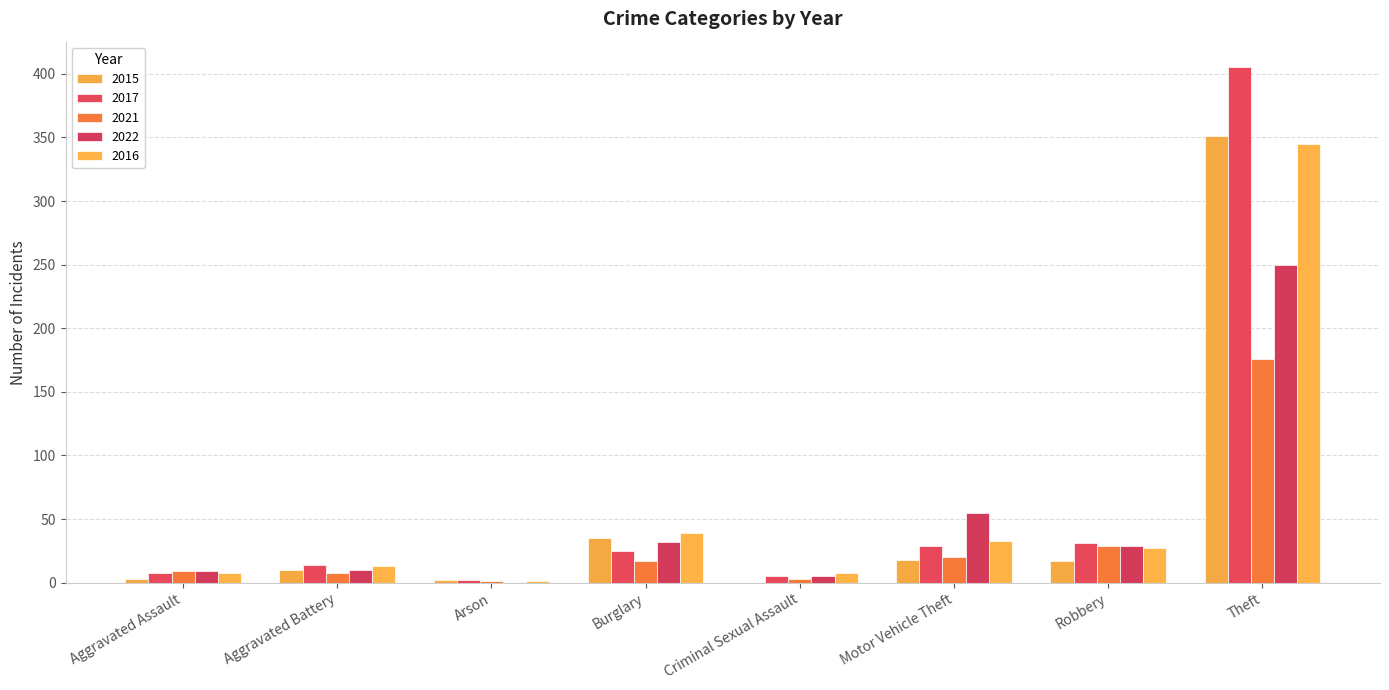

How many groups of bars are there?

8